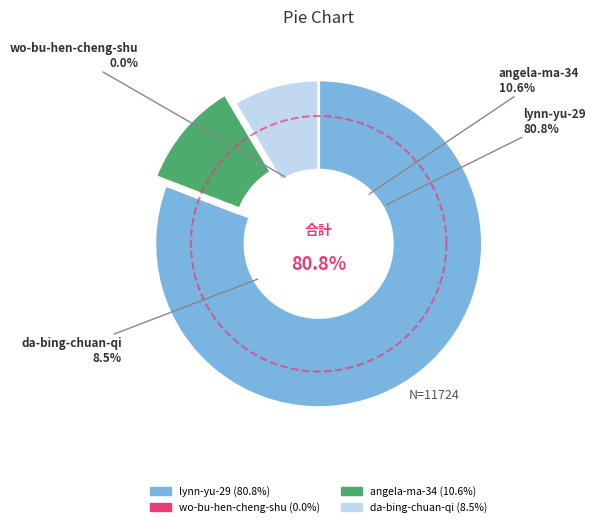

Which category has the biggest portion of the pie?

lynn-yu-29